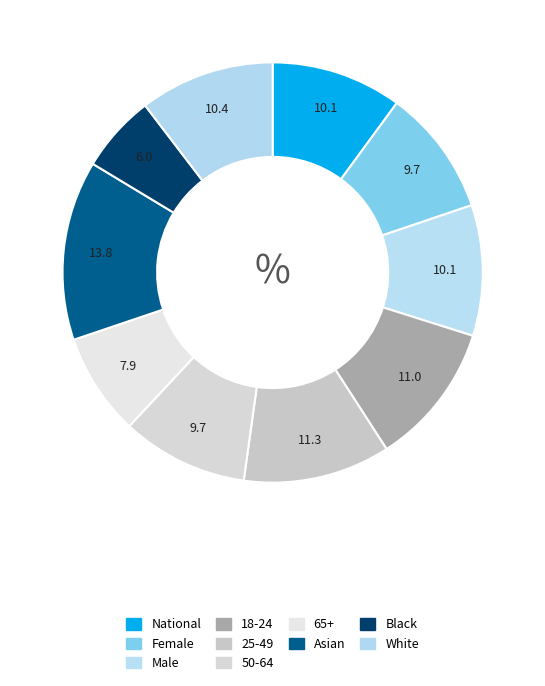

How many slices are in this pie chart?

10